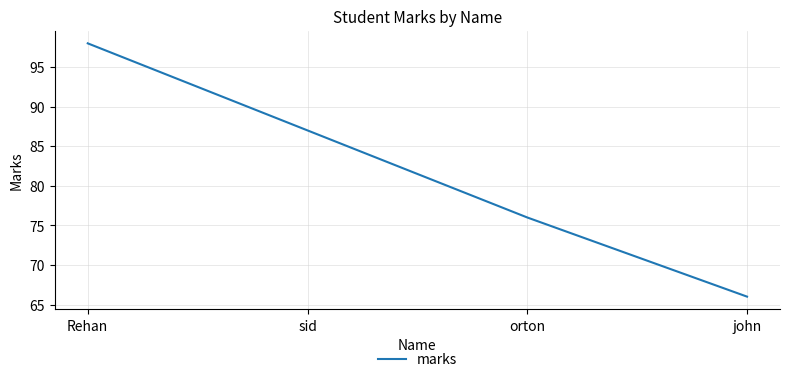

Rank the categories by value from lowest to highest.

john, orton, sid, Rehan